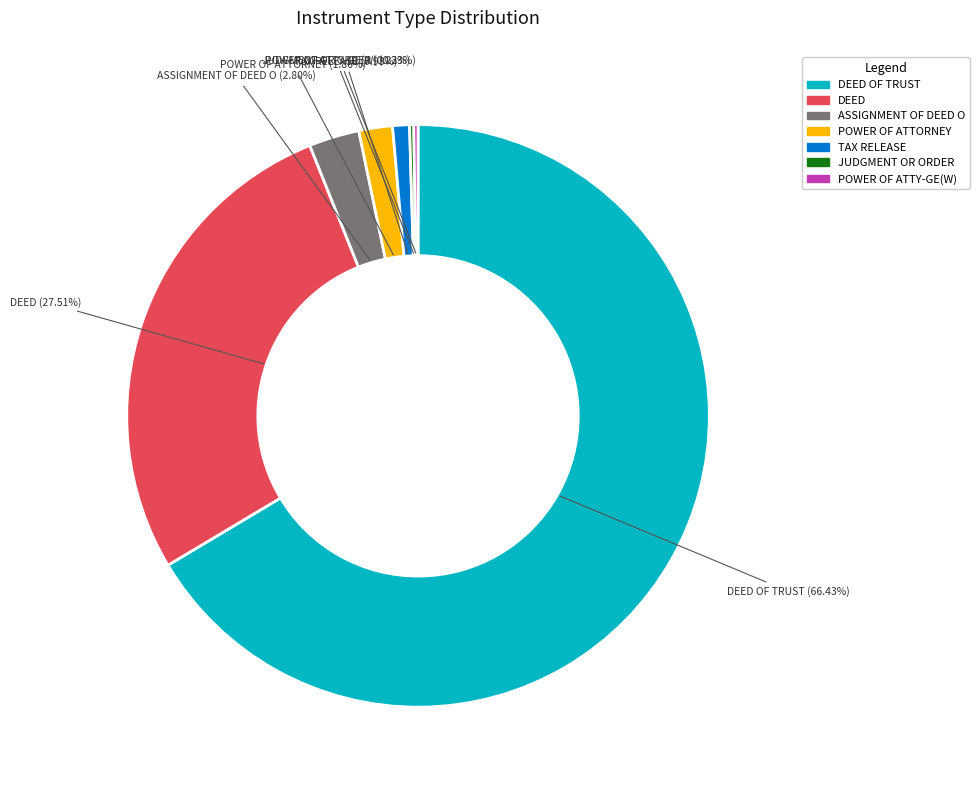

Does any single category account for the majority?

Yes